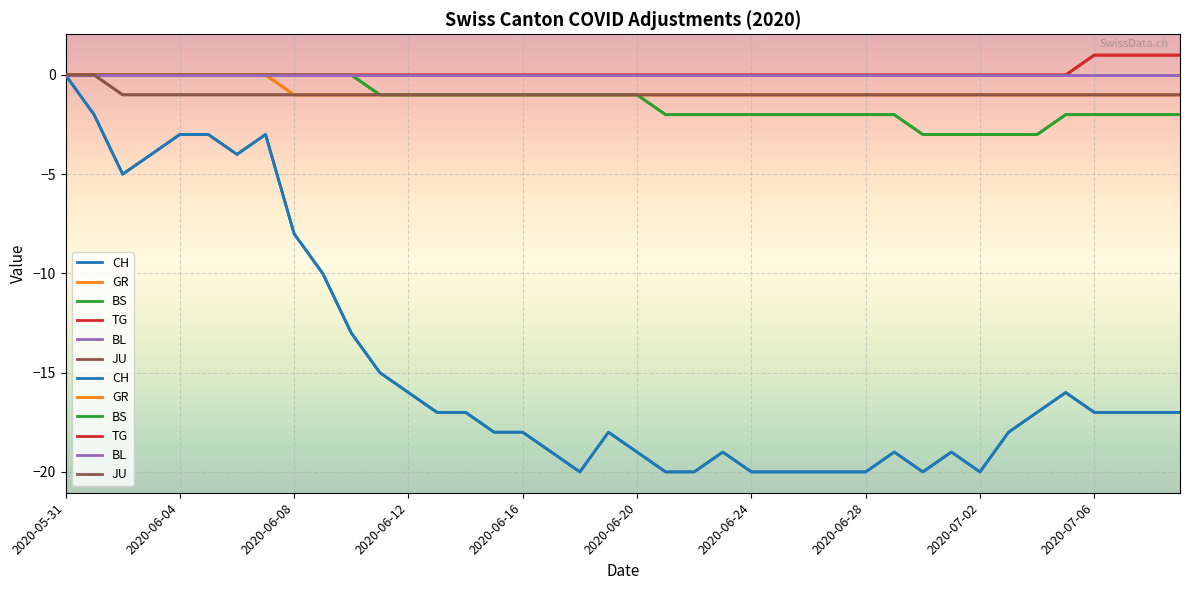

True or false: GR and CH cross at least once.

False